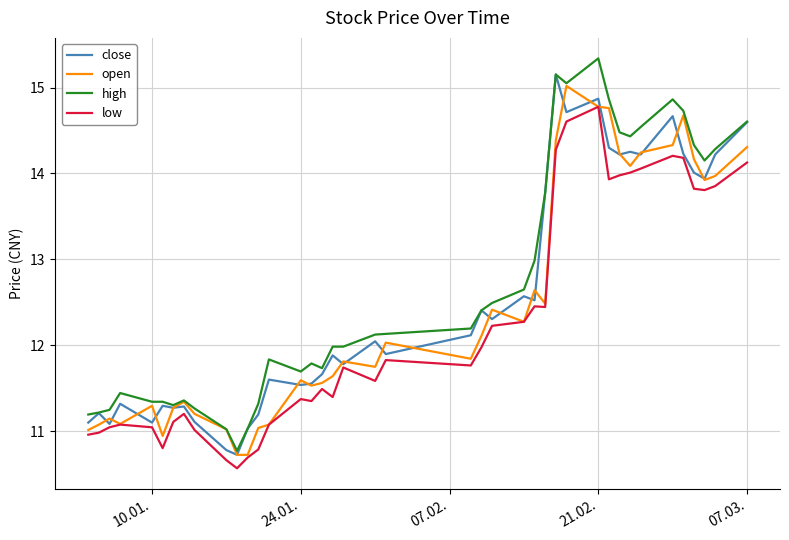

What is the smallest value displayed?

10.6